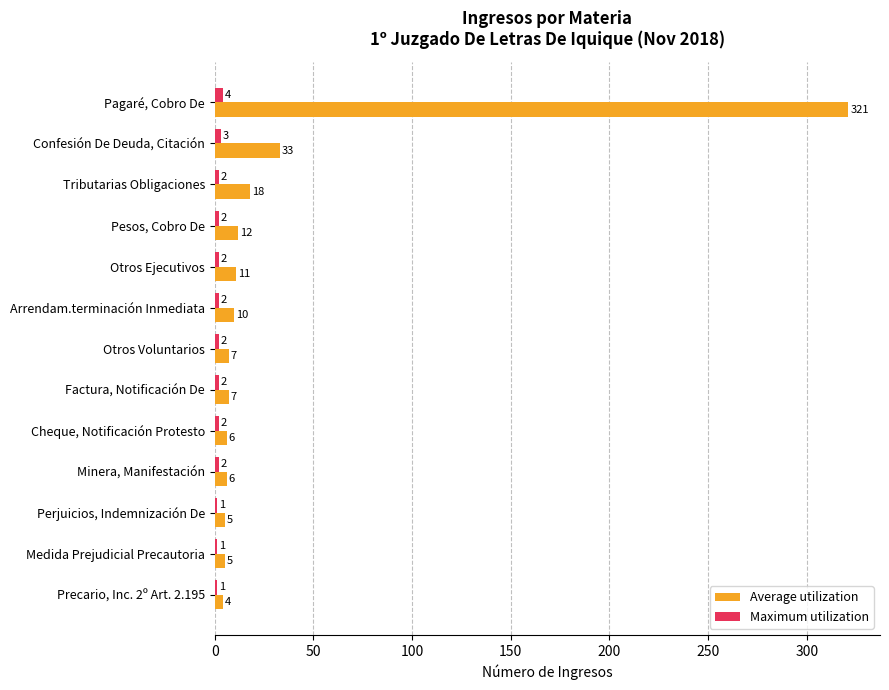

What are all the series names shown in the legend?

Average utilization, Maximum utilization